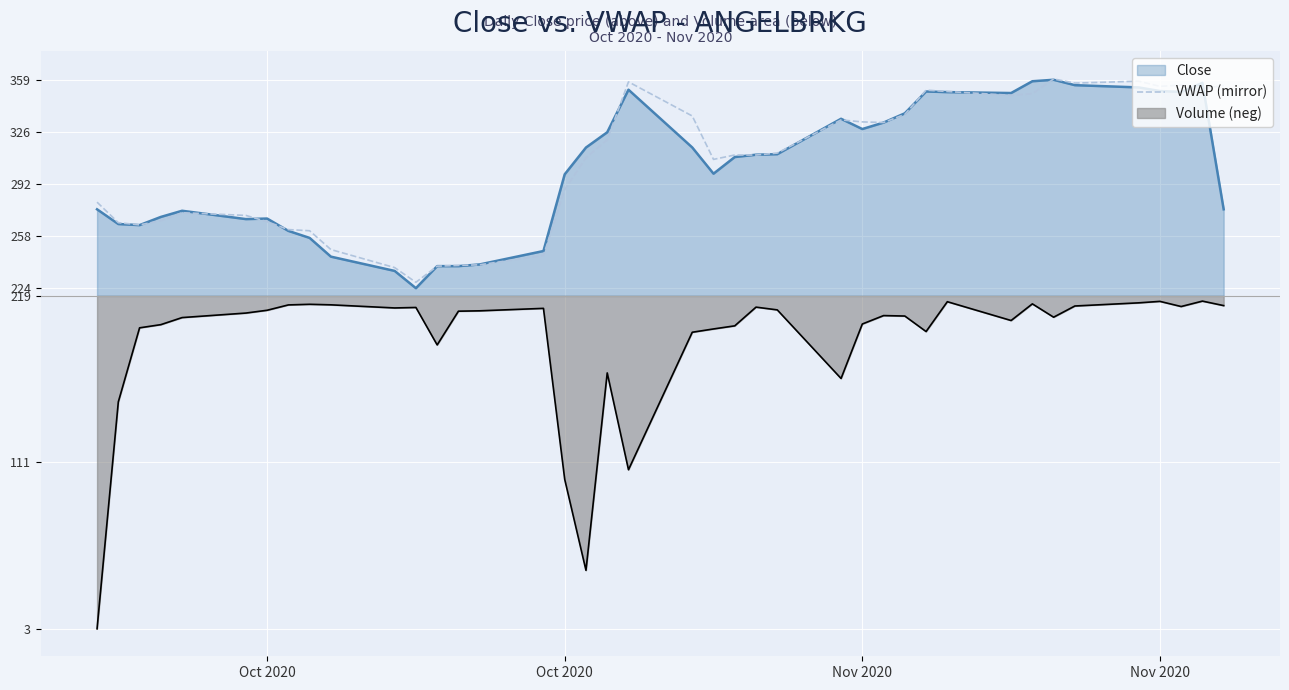

How many interior local peaks (higher than both neighbors) does the data have?

8